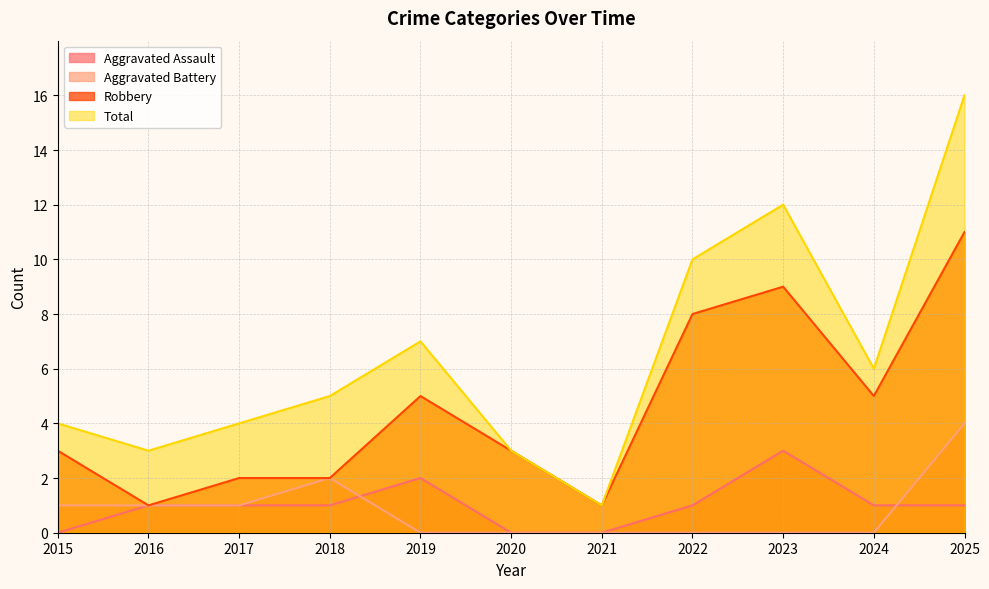

At which category is the sum across all series the highest?

2025